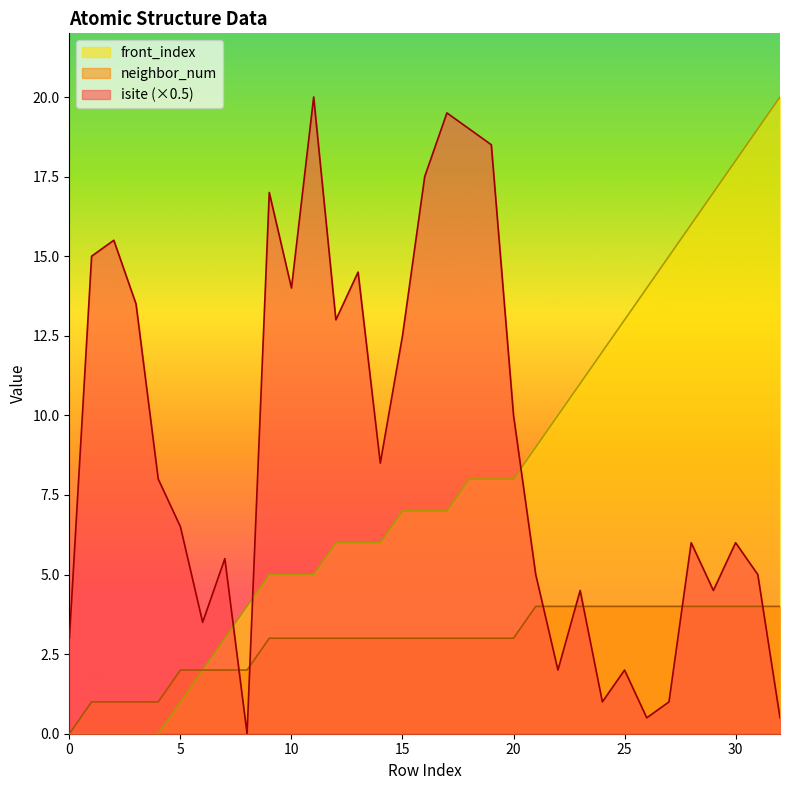

How many times do isite and neighbor_num cross each other?

7